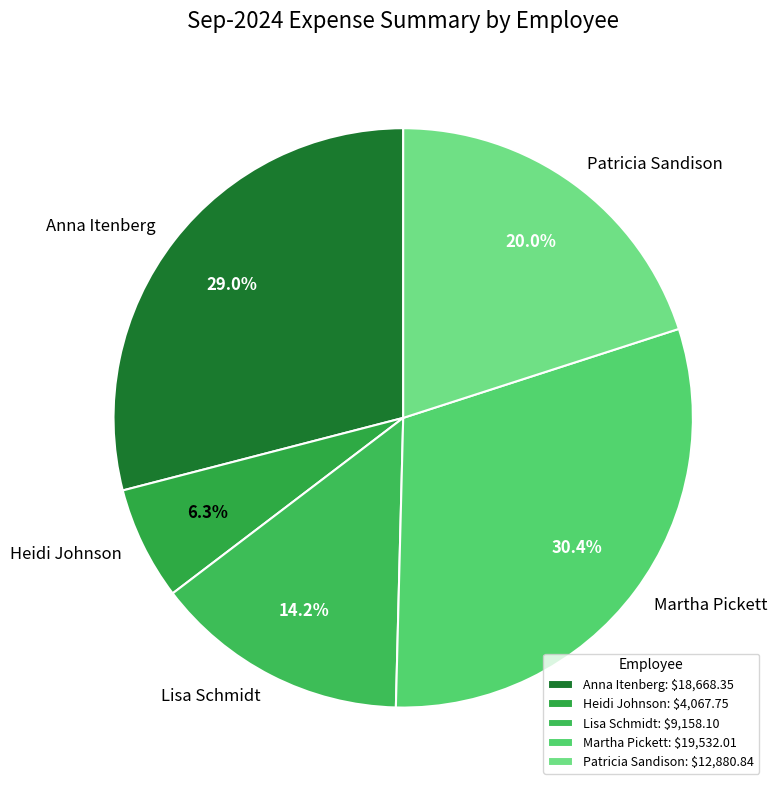

How many segments does this pie chart have?

5